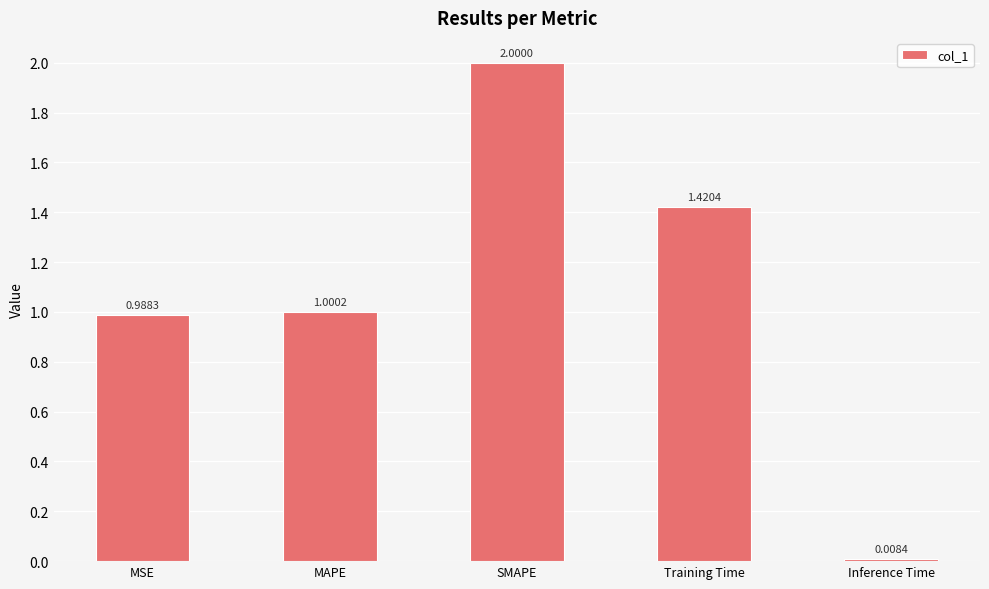

List the labels in order of value, smallest first.

Inference Time, MSE, MAPE, Training Time, SMAPE